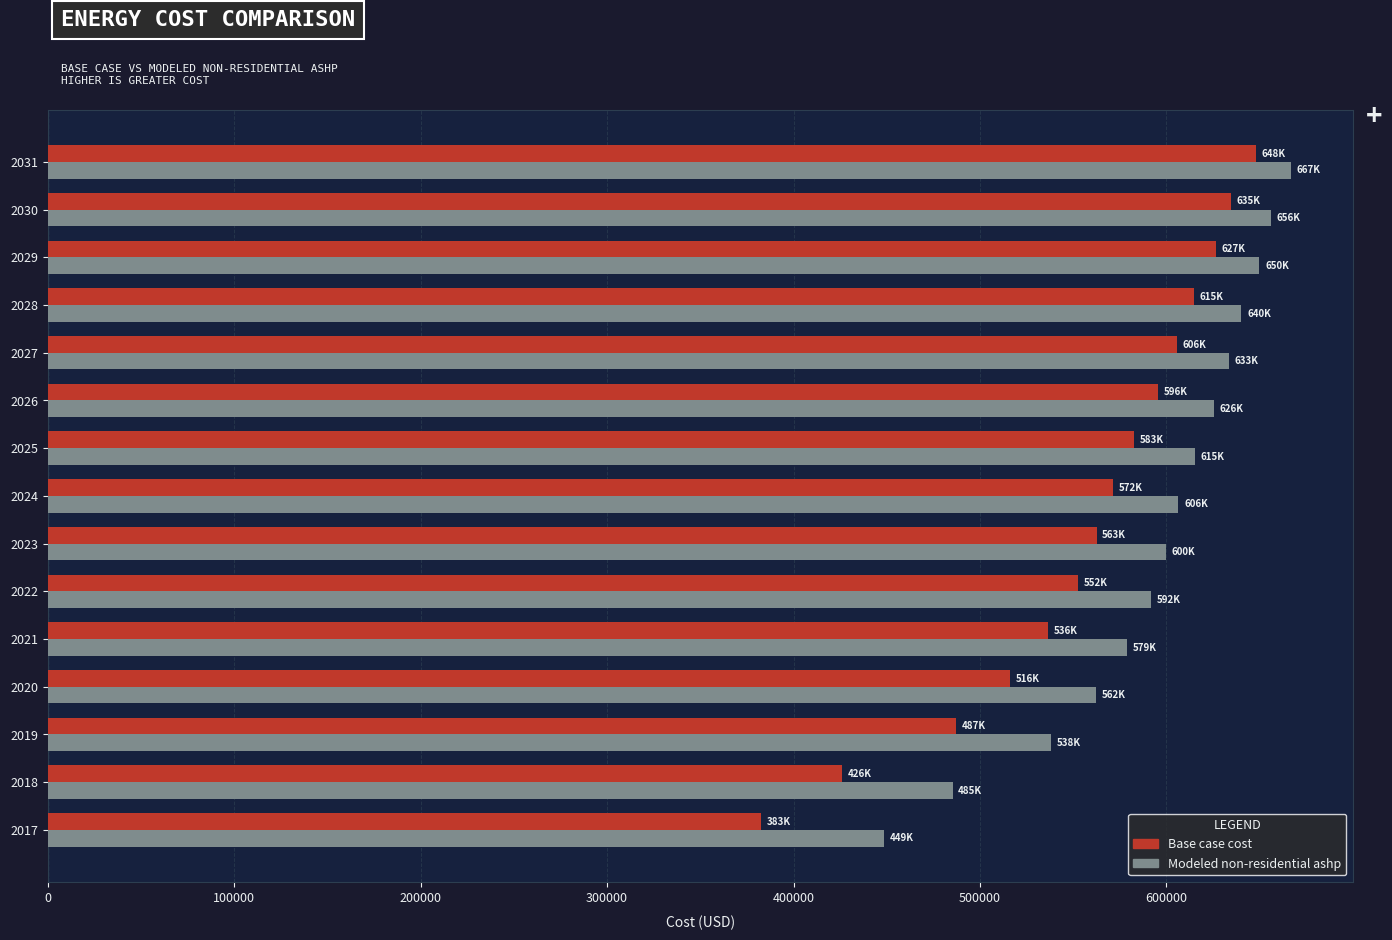

What are all the series names shown in the legend?

Base case cost, Modeled non-residential ashp